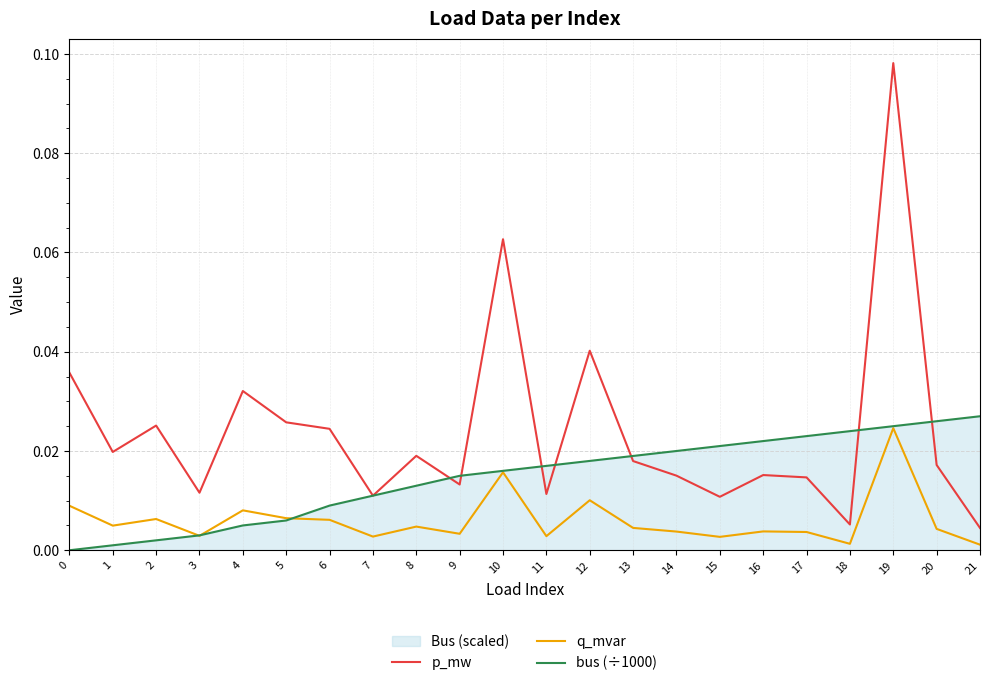

Is the value of q_mvar at 16 greater than the value of bus (÷1000) at 16?

No